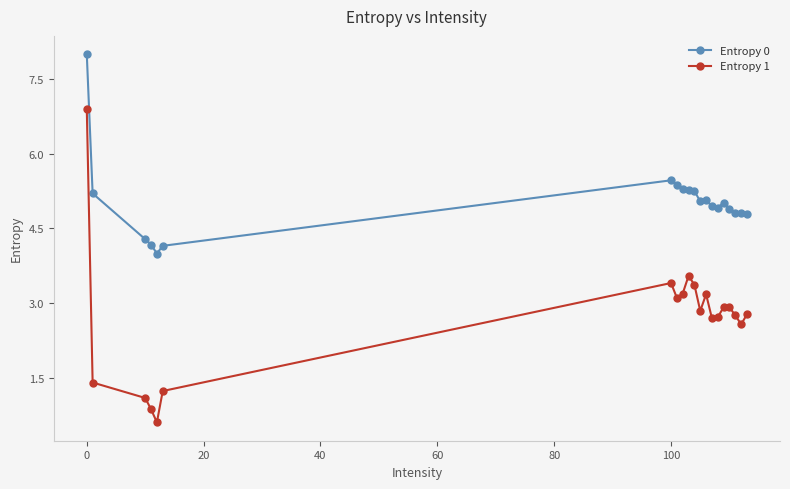

Is this an area chart (filled region under the line)?

No